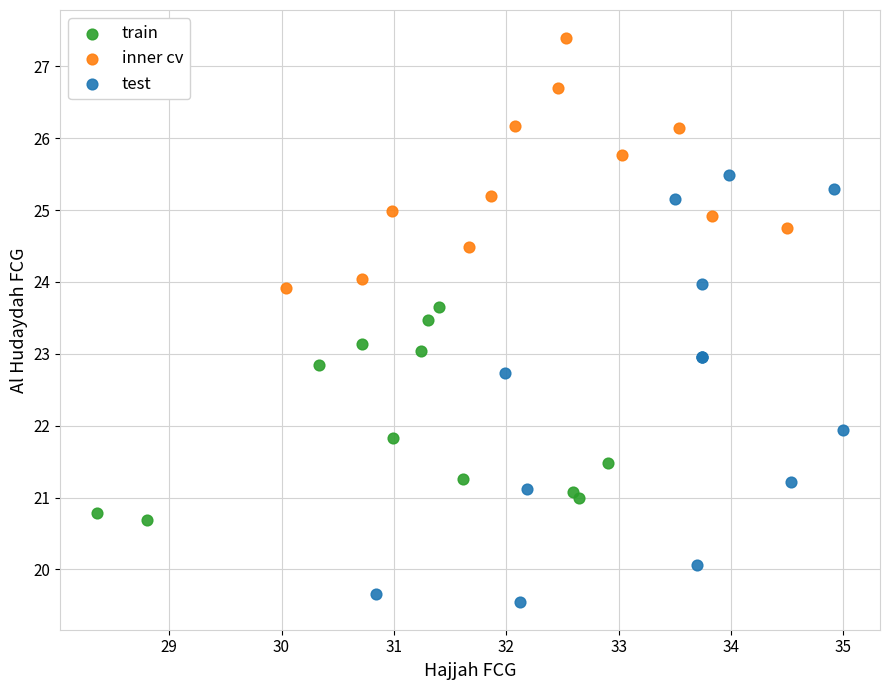

What are all the series names shown in the legend?

train, inner cv, test